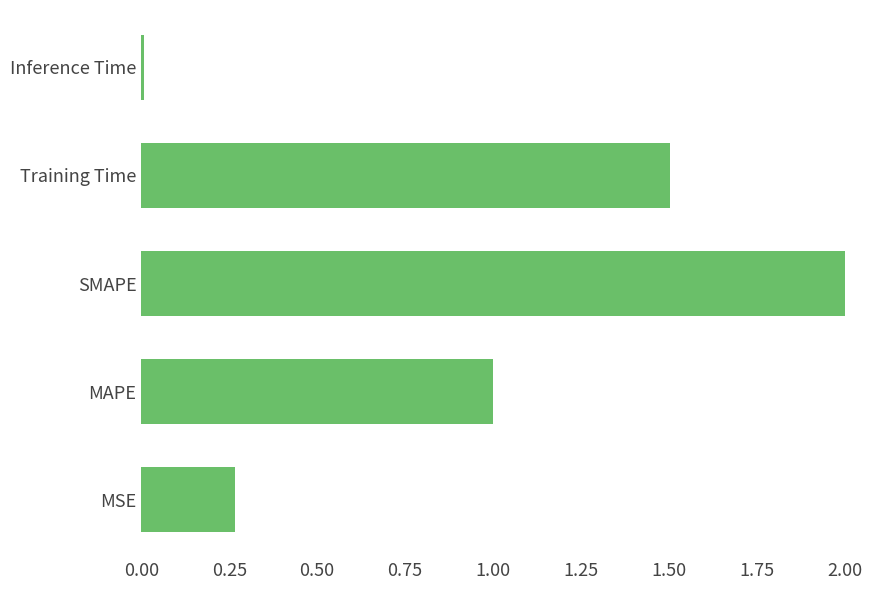

Is it true that the value at SMAPE is 2.0?

True